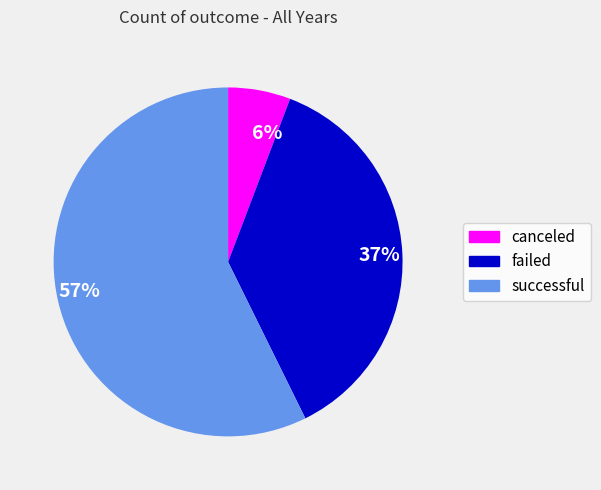

Which slice represents more than half of the pie?

57%